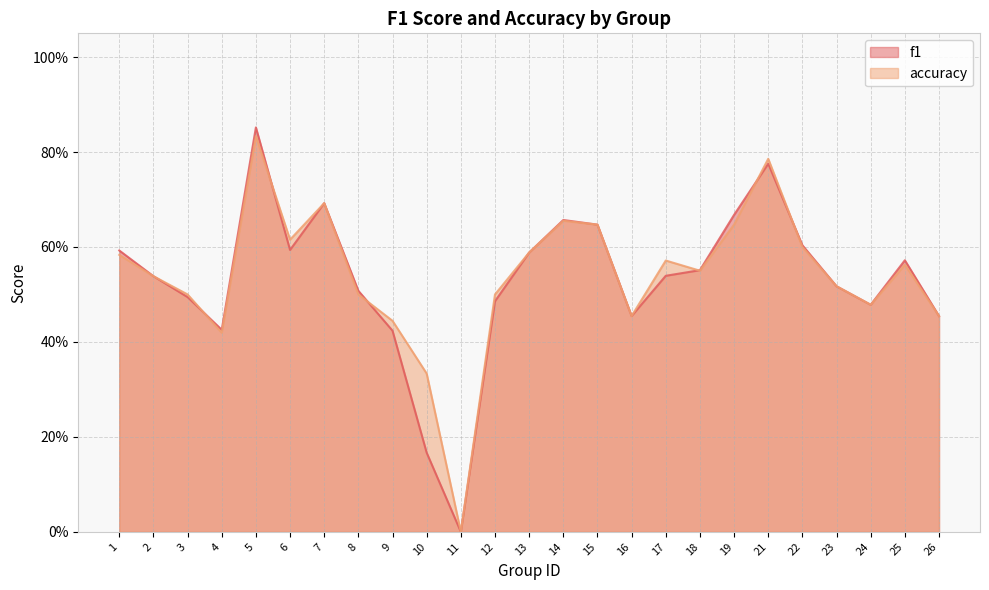

Where is the first local minimum for accuracy?

4